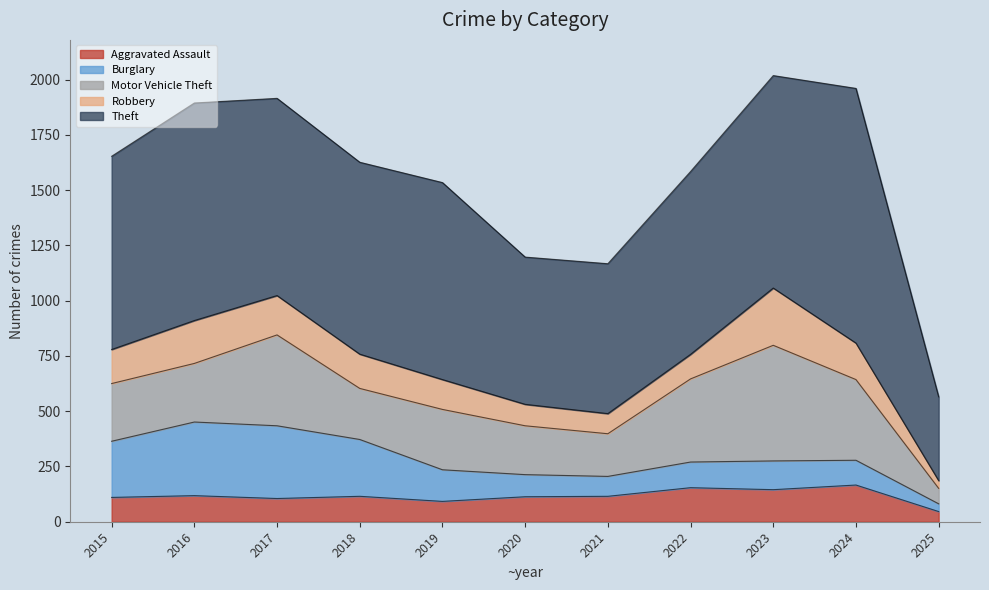

How many interior local peaks does the Aggravated Assault series have?

4